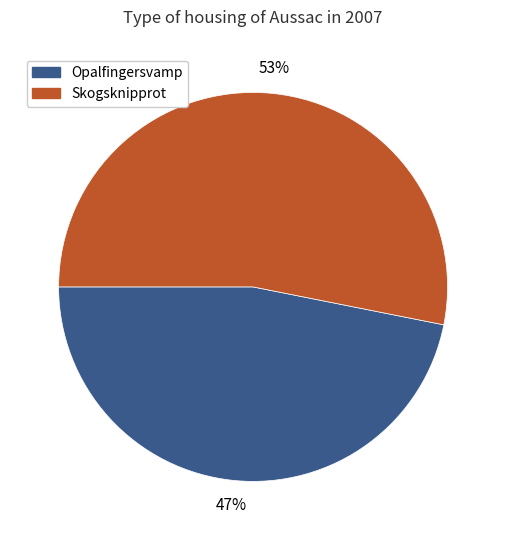

Which category has the smallest portion of the pie?

Opalfingersvamp